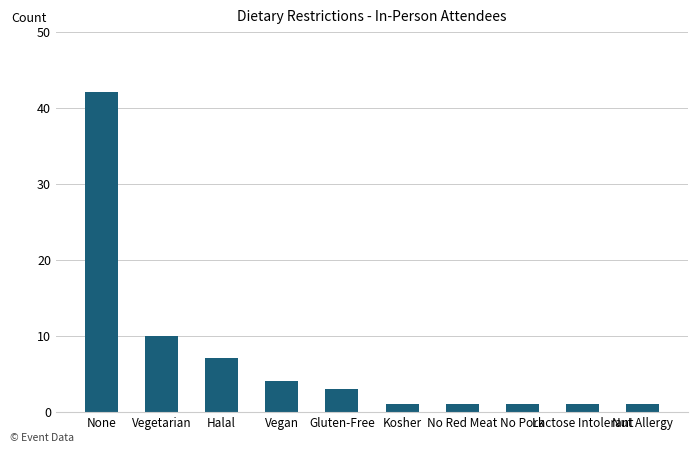

Reading right to left, extract all data points from this chart.

1	1	1	1	1	3	4	7	10	42